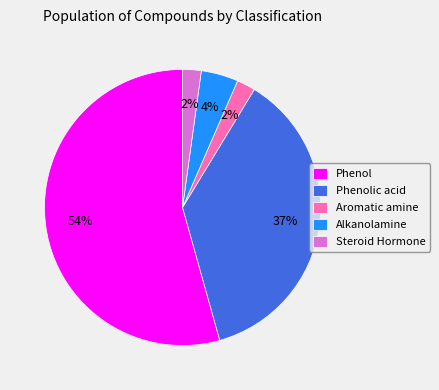

Which has a higher value, Phenol or Steroid Hormone?

Phenol